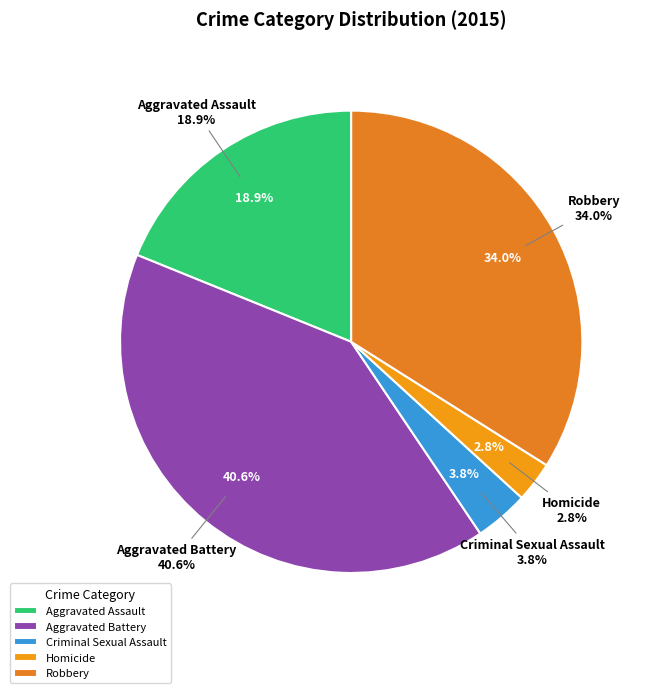

Does any single category account for the majority?

No